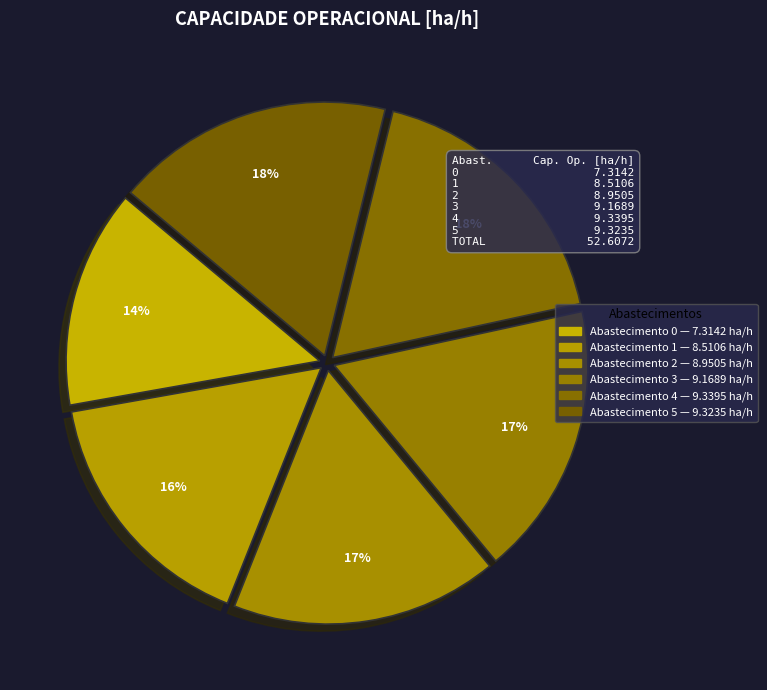

How many slices are in this pie chart?

6